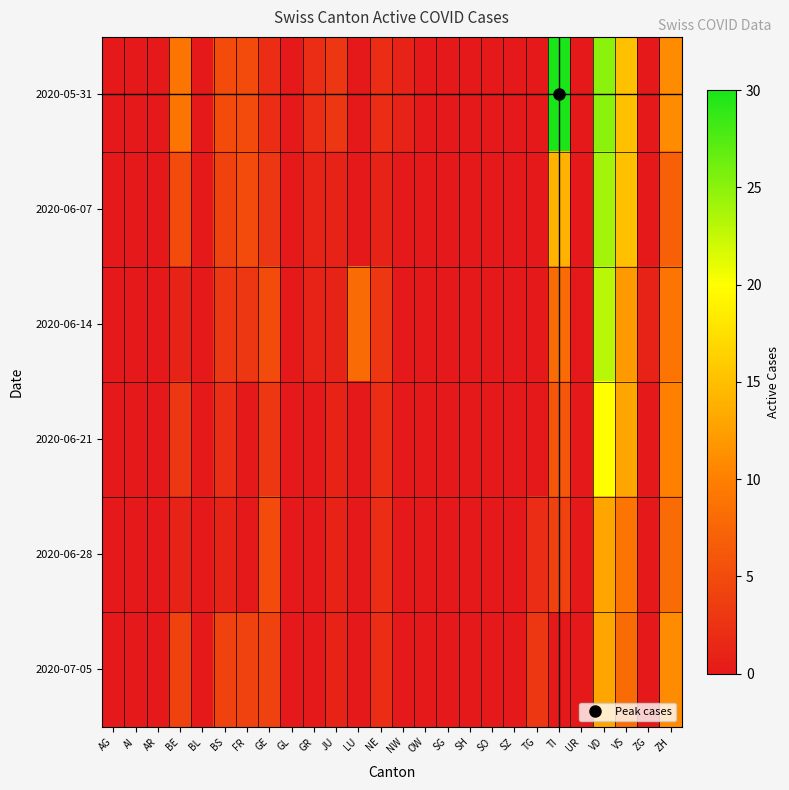

Reading right to left, transcribe all the data shown in this chart.

2020-05-31: ZH=11	ZG=0	VS=15	VD=25	UR=0	TI=30	TG=0	SZ=0	SO=0	SH=0	SG=0	OW=0	NW=1	NE=2	LU=0	JU=3	GR=2	GL=0	GE=2	FR=5	BS=5	BL=0	BE=9	AR=0	AI=0	AG=0
2020-06-07: ZH=7	ZG=0	VS=15	VD=24	UR=0	TI=14	TG=0	SZ=0	SO=0	SH=0	SG=0	OW=0	NW=0	NE=1	LU=0	JU=1	GR=1	GL=0	GE=3	FR=5	BS=4	BL=0	BE=5	AR=0	AI=0	AG=0
2020-06-14: ZH=9	ZG=1	VS=12	VD=23	UR=0	TI=8	TG=0	SZ=0	SO=0	SH=0	SG=0	OW=0	NW=0	NE=3	LU=8	JU=1	GR=1	GL=0	GE=5	FR=3	BS=3	BL=0	BE=1	AR=0	AI=0	AG=0
2020-06-21: ZH=10	ZG=0	VS=13	VD=20	UR=0	TI=6	TG=0	SZ=0	SO=0	SH=0	SG=0	OW=0	NW=0	NE=2	LU=0	JU=1	GR=0	GL=0	GE=3	FR=0	BS=2	BL=0	BE=3	AR=0	AI=0	AG=0
2020-06-28: ZH=8	ZG=0	VS=9	VD=13	UR=0	TI=4	TG=2	SZ=0	SO=0	SH=0	SG=0	OW=0	NW=0	NE=2	LU=0	JU=1	GR=0	GL=0	GE=5	FR=0	BS=1	BL=0	BE=1	AR=0	AI=0	AG=0
2020-07-05: ZH=11	ZG=0	VS=8	VD=13	UR=0	TI=0	TG=3	SZ=0	SO=0	SH=0	SG=0	OW=0	NW=0	NE=2	LU=0	JU=1	GR=0	GL=0	GE=4	FR=4	BS=4	BL=0	BE=4	AR=0	AI=0	AG=0